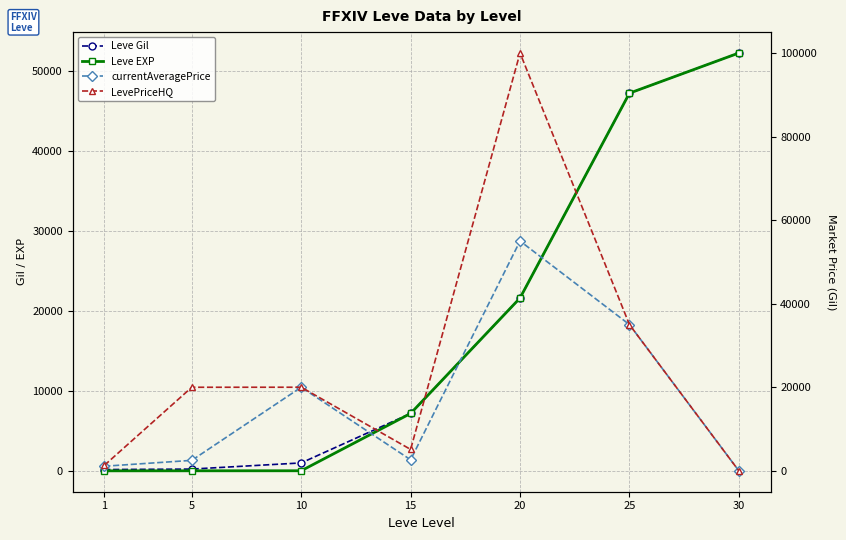

Where is Leve Gil nearest to the value 26190?

20